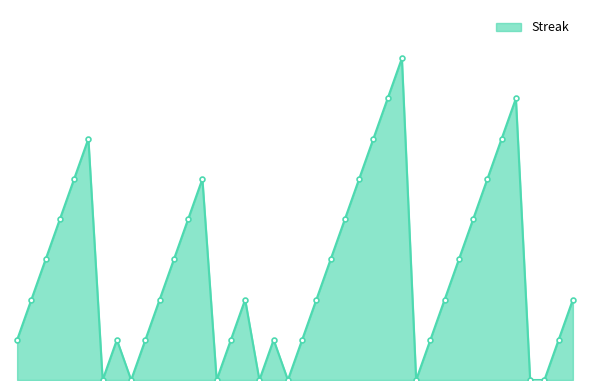

Reading right to left, extract all data points from this chart.

2	1	0	0	7	6	5	4	3	2	1	0	8	7	6	5	4	3	2	1	0	1	0	2	1	0	5	4	3	2	1	0	1	0	6	5	4	3	2	1